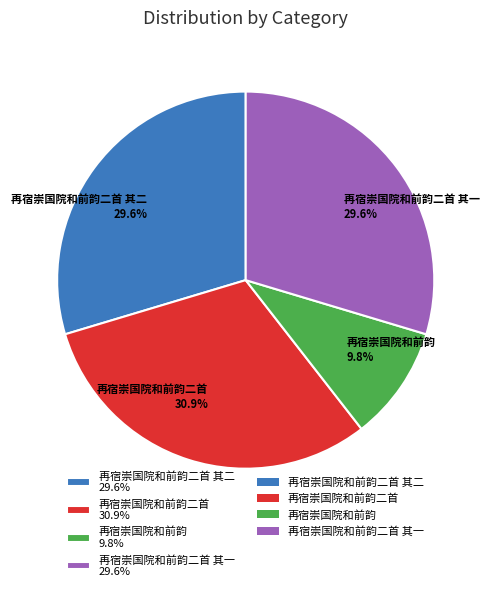

To the nearest percent, what is the average slice percentage?

25%